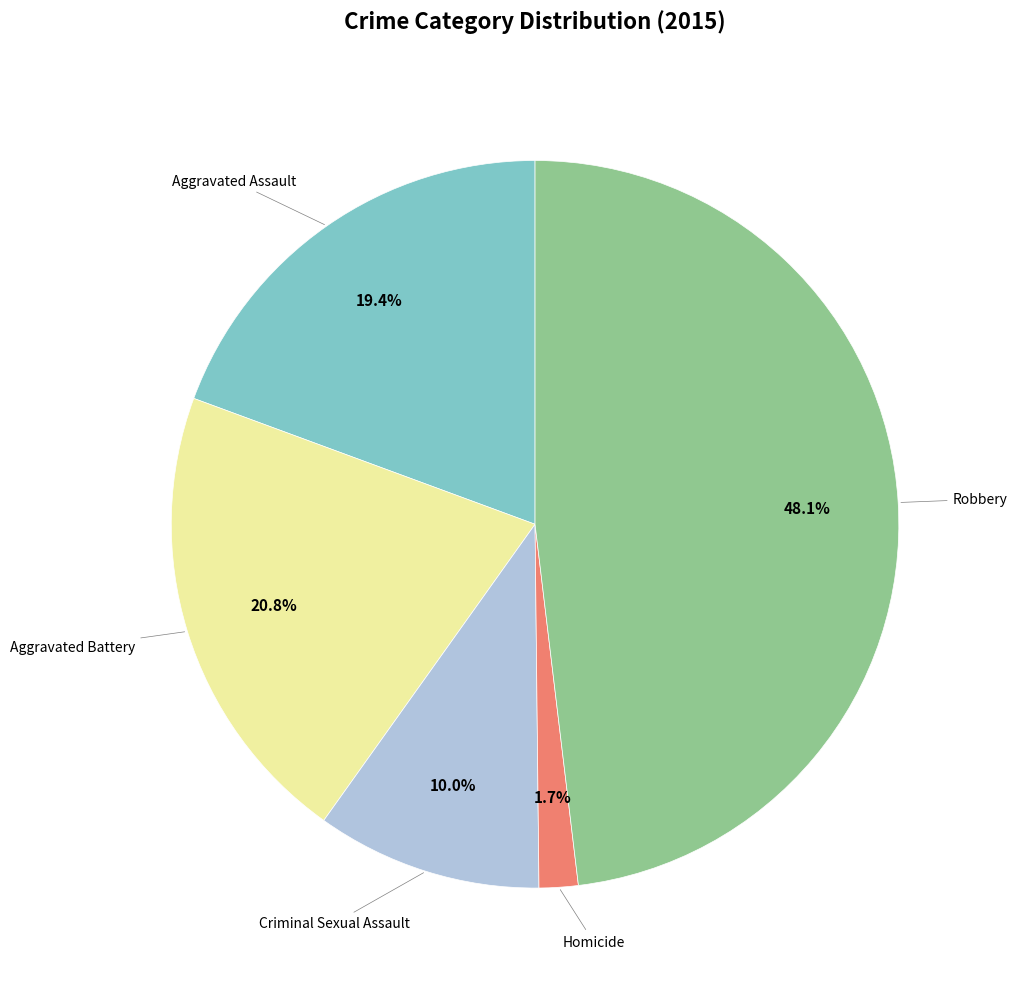

Is there a majority slice in this chart?

No